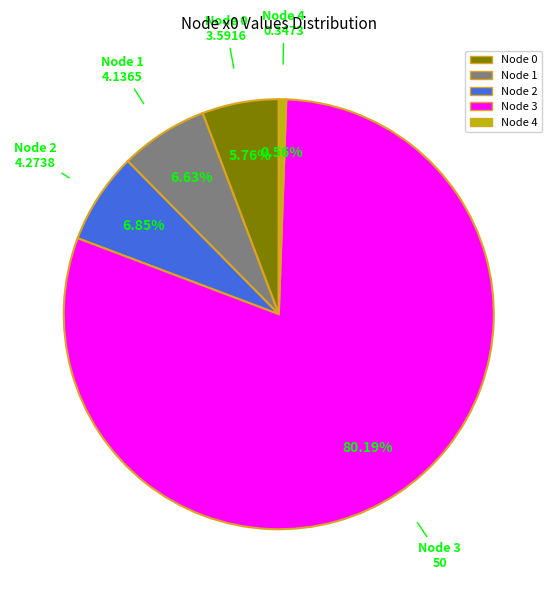

To the nearest percent, what is the average slice percentage?

20%